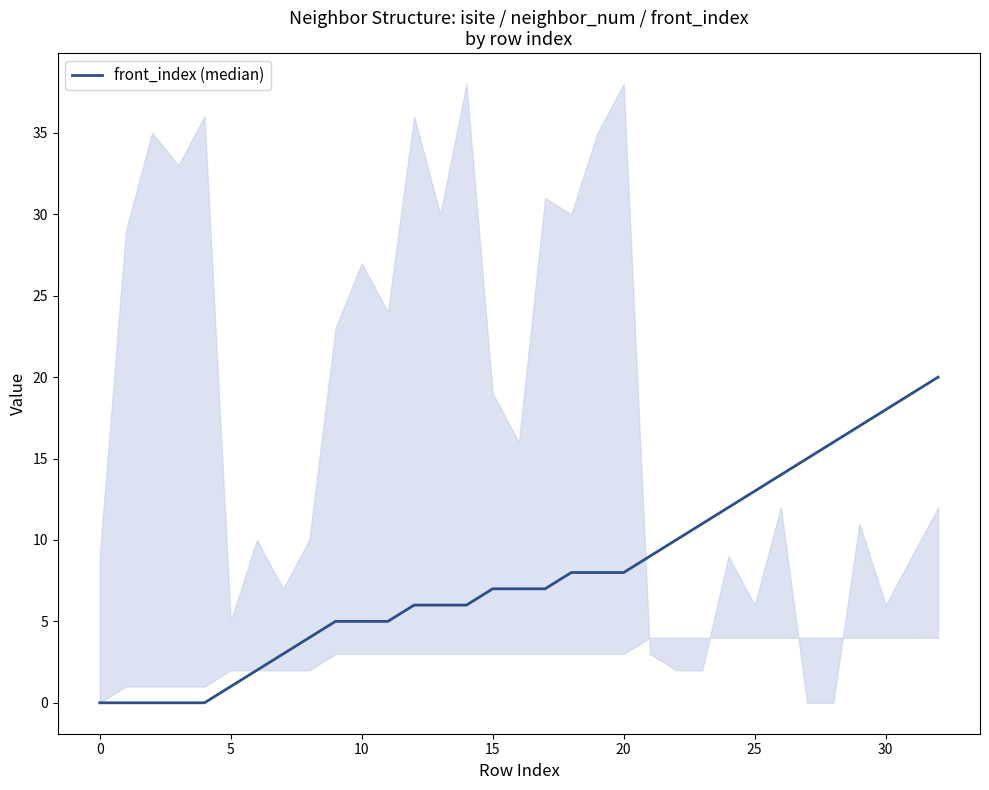

What is the greatest value displayed?

20